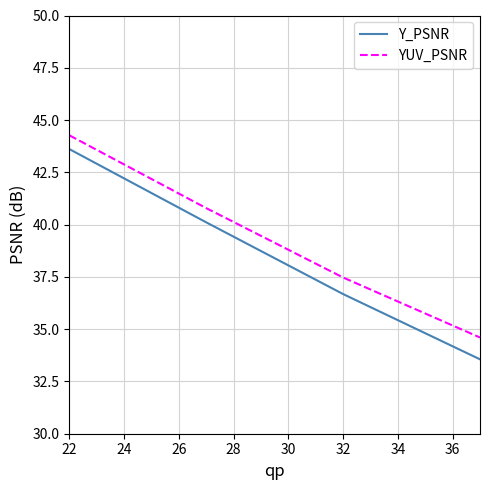

What is the average value of the YUV_PSNR series?

39.3